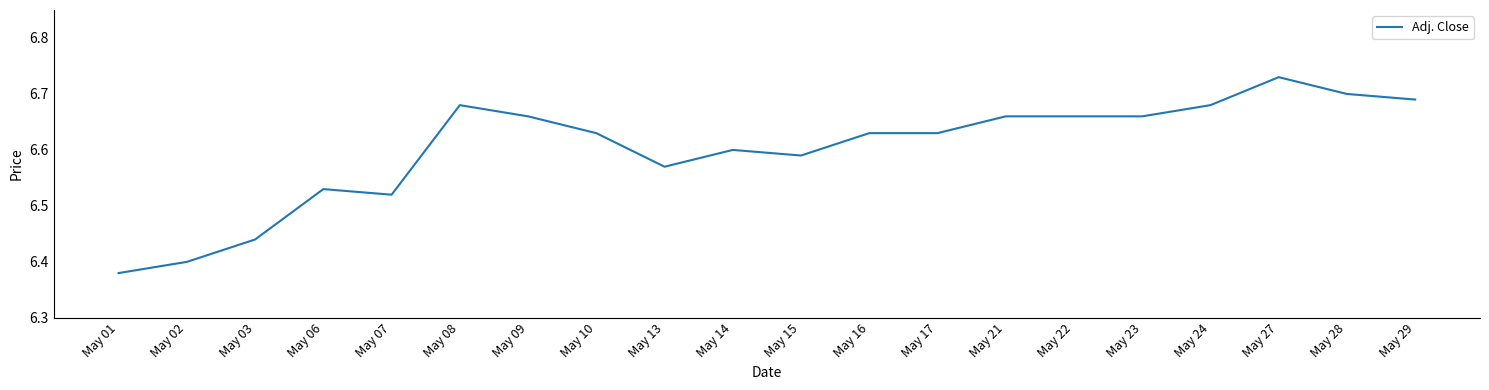

What is the sum of all values?

132.0